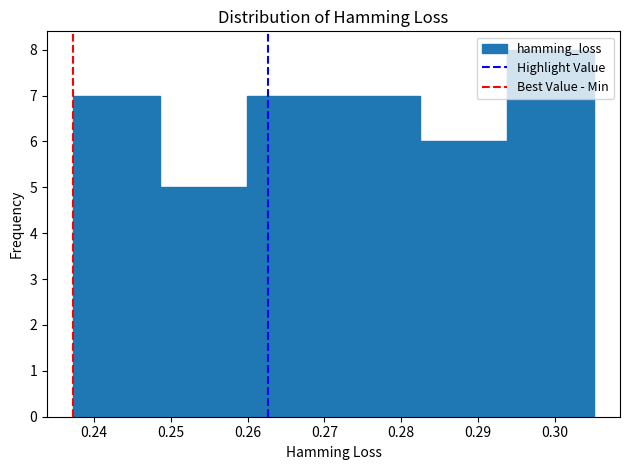

What is the height of the bar covering 0.294 to 0.305 on the x-axis? Neither the bar edges nor the heights are printed on the chart, so give them approximately, as read against the axes.

8